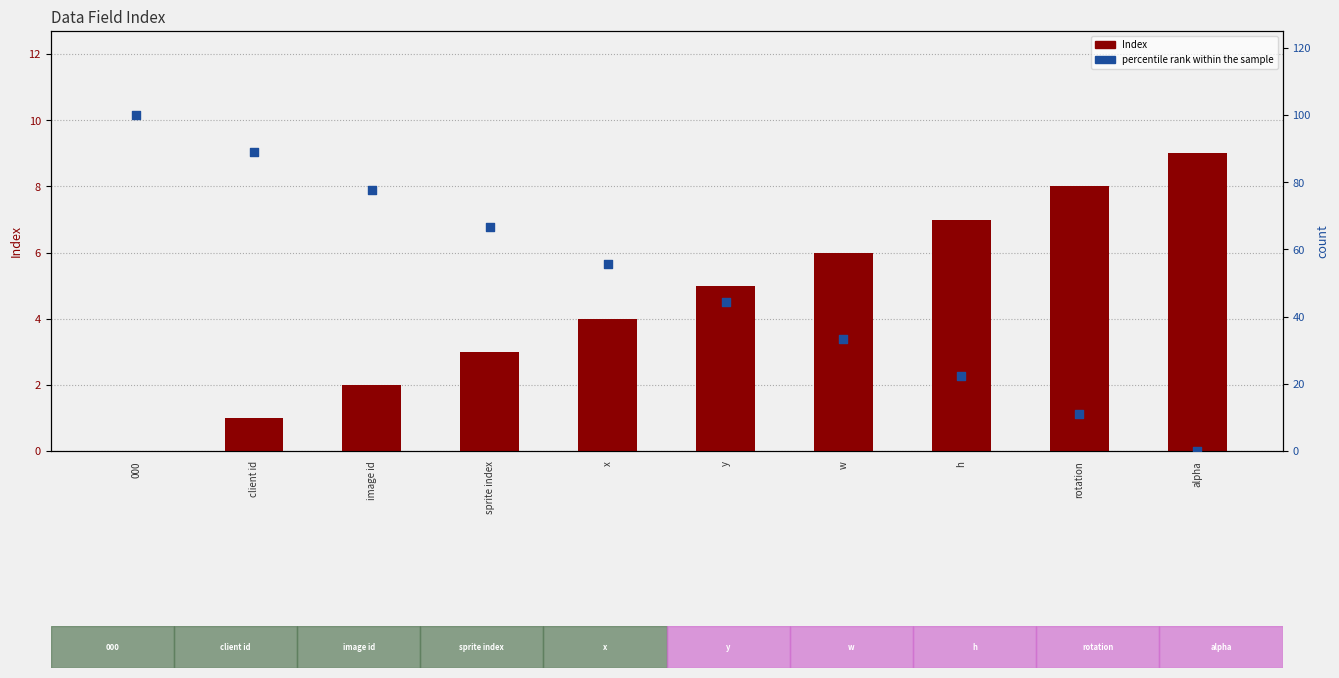

What are all the series names shown in the legend?

Index, percentile rank within the sample